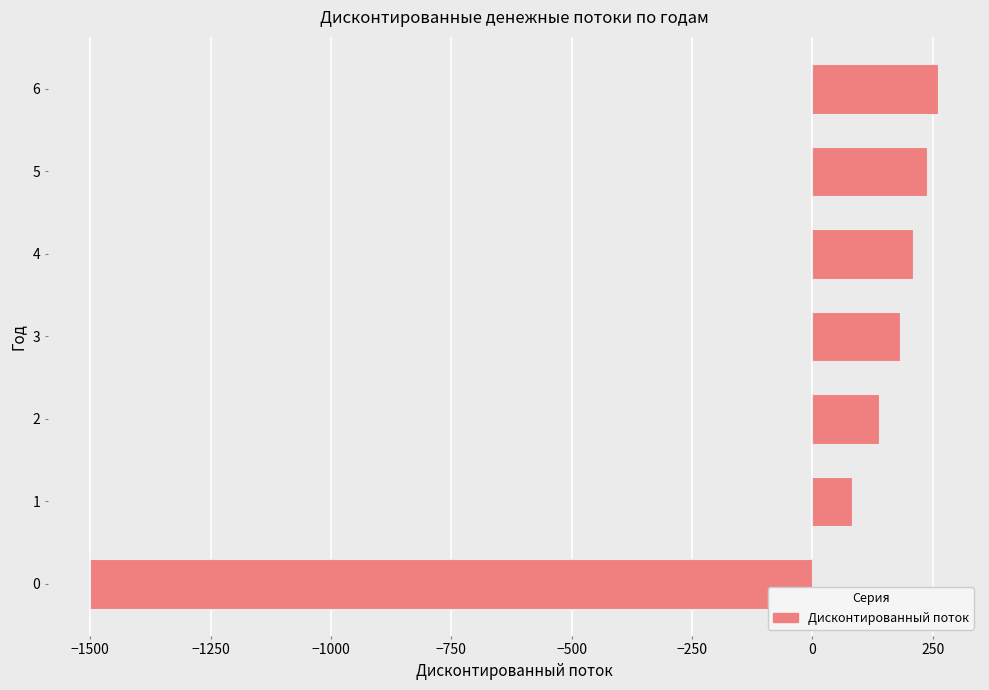

What is the sum of all values?

-387.5